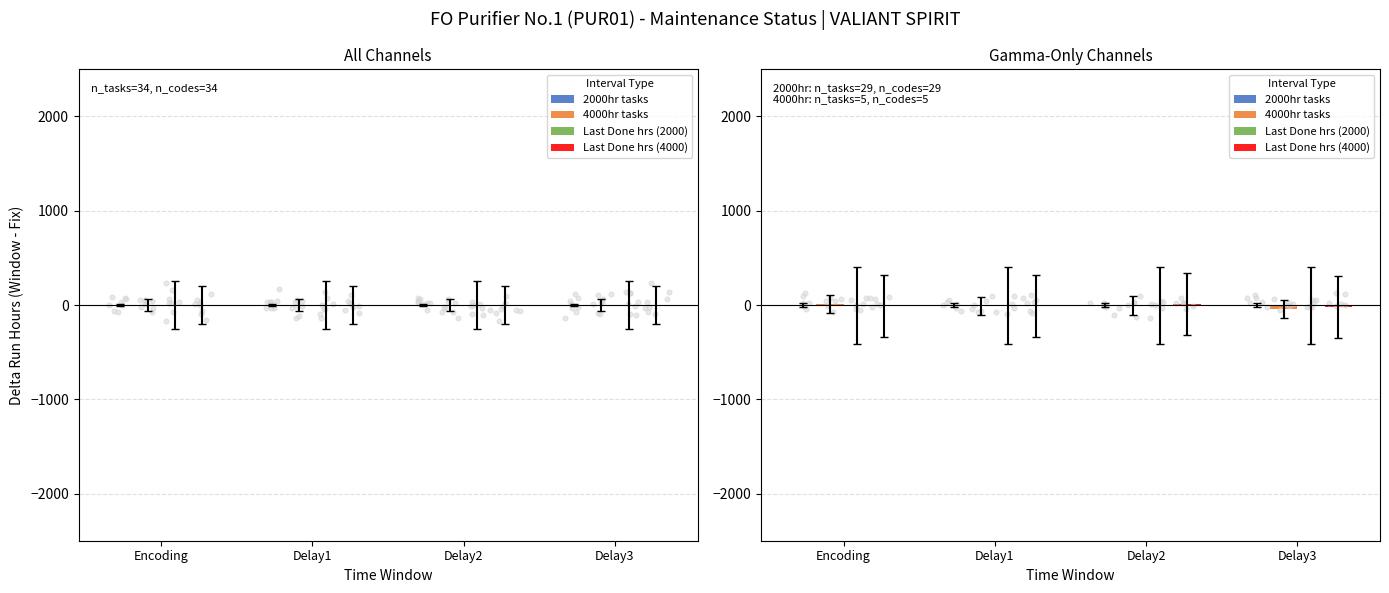

Which series contains the lowest Y value?

4000hr tasks